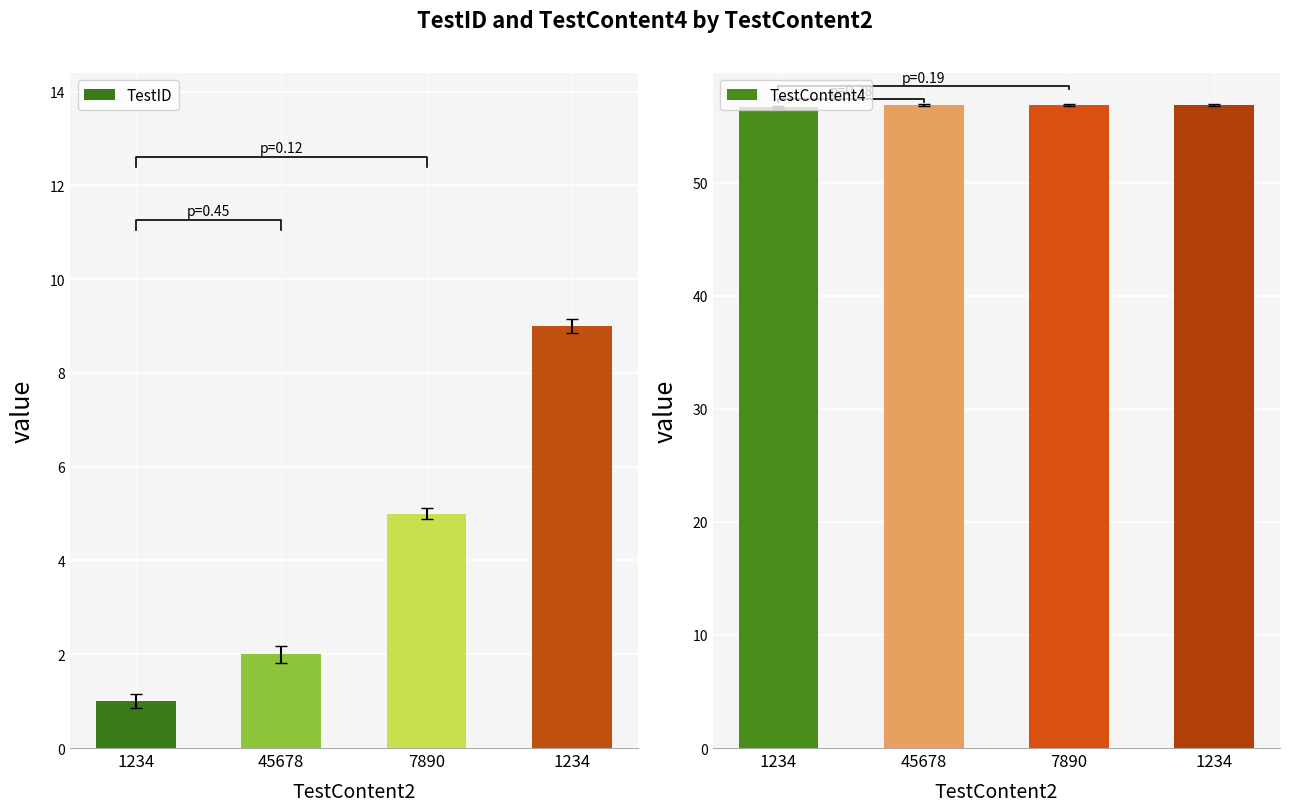

Which has a higher value, 1234 or 45678?

1234